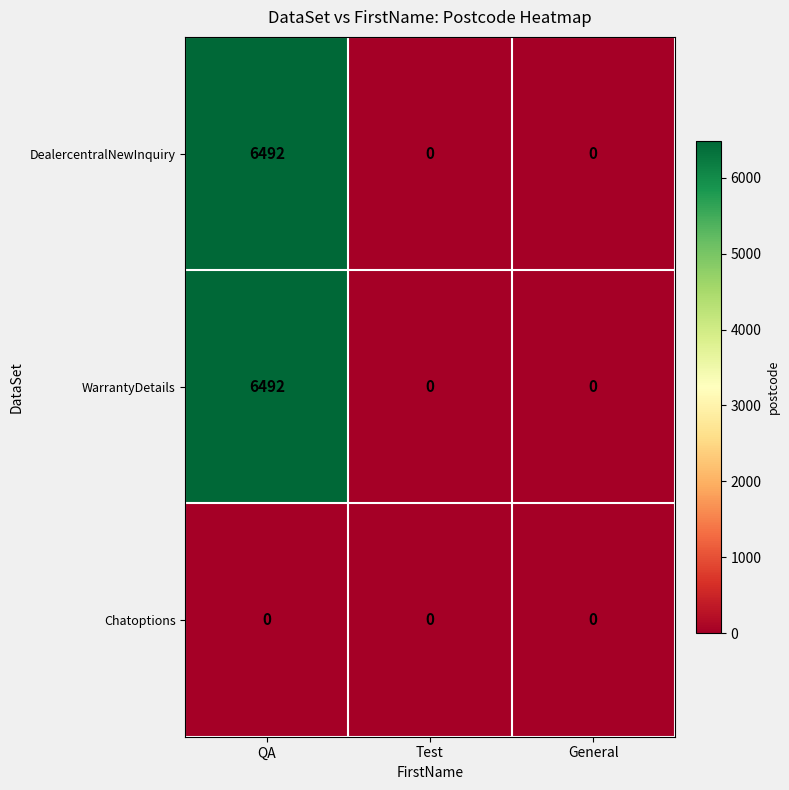

Is it true that WarrantyDetails equals 8580 at QA?

False